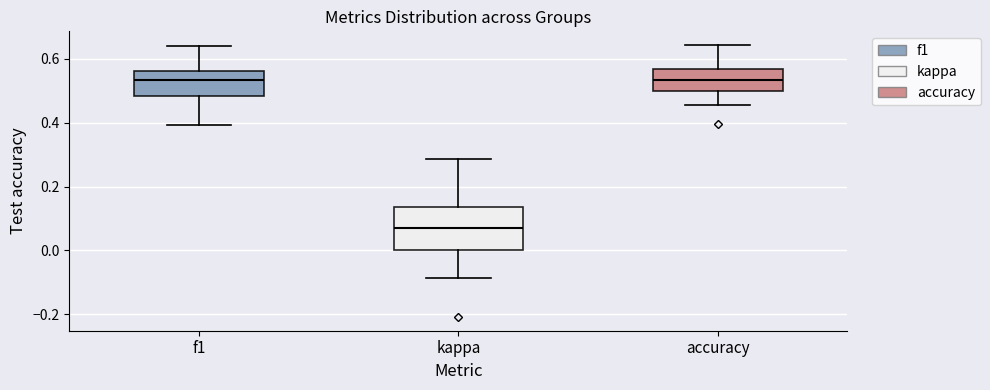

Reading left to right, read every box against the y-axis: the position of its median line, the range the box covers, and the ends of its whiskers. The values are not printed on the chart, so give them approximately, as read against the axis.

f1: median 0.54, box 0.48 to 0.56, whiskers 0.40 to 0.64
kappa: median 0.06, box 0.00 to 0.14, whiskers -0.08 to 0.28
accuracy: median 0.54, box 0.50 to 0.56, whiskers 0.46 to 0.64